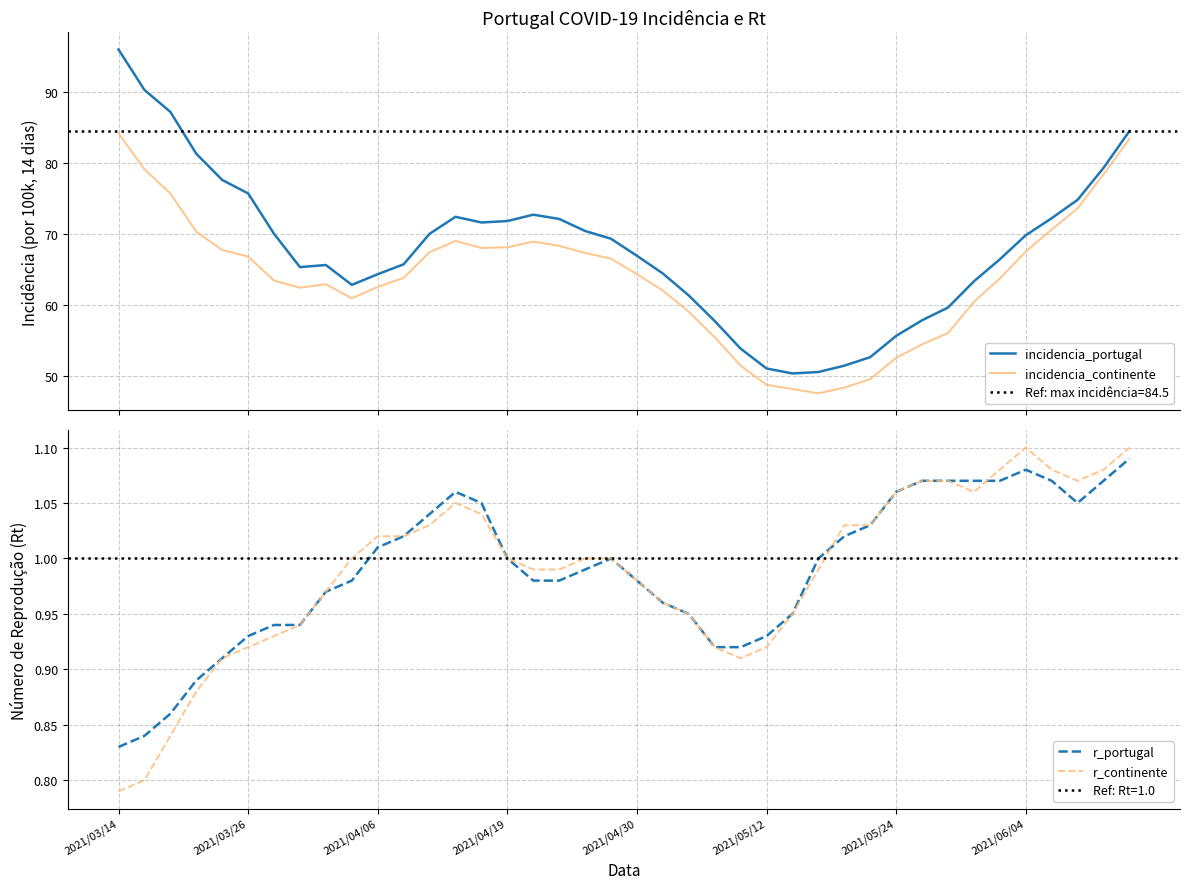

Count the number of categories in the chart.

40